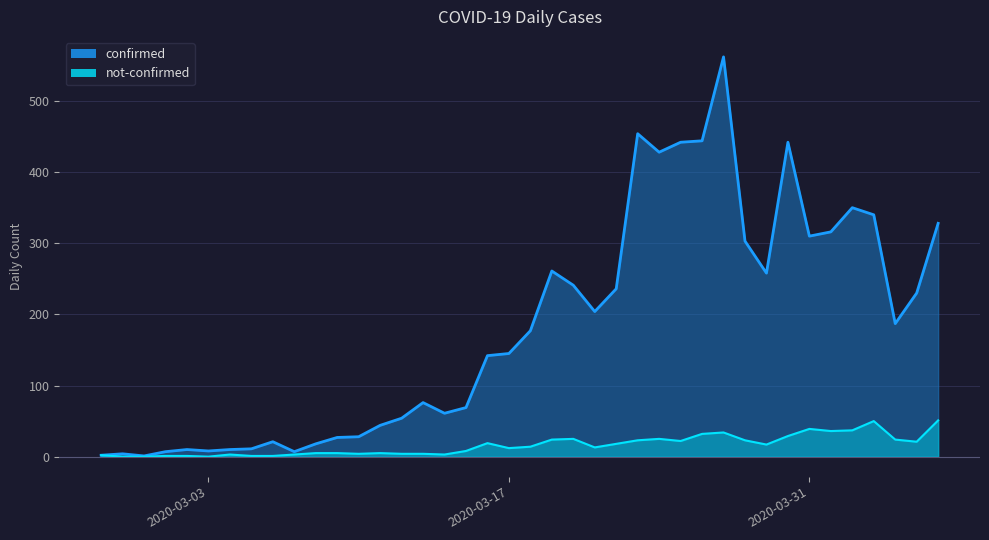

How many lines are shown in the chart?

2